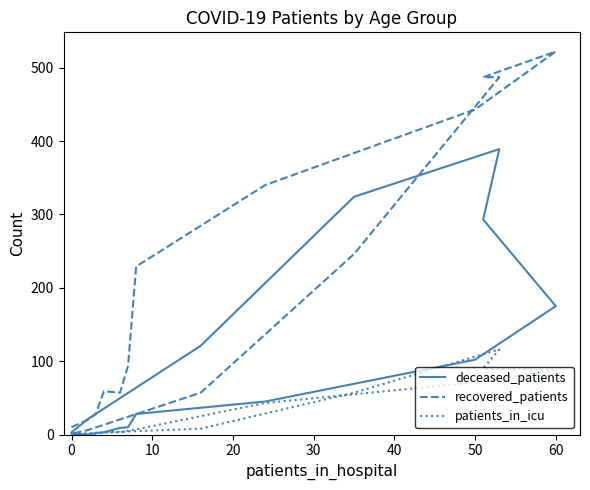

Which series ends up on top after the final intersection of recovered_patients and deceased_patients?

deceased_patients